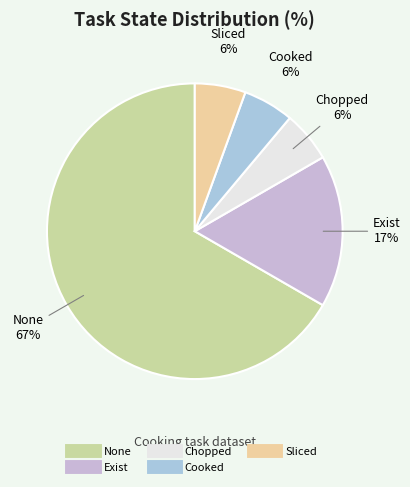

Rank the categories by value from lowest to highest.

State_chopped, State_cooked, State_sliced, State_exist, State_none